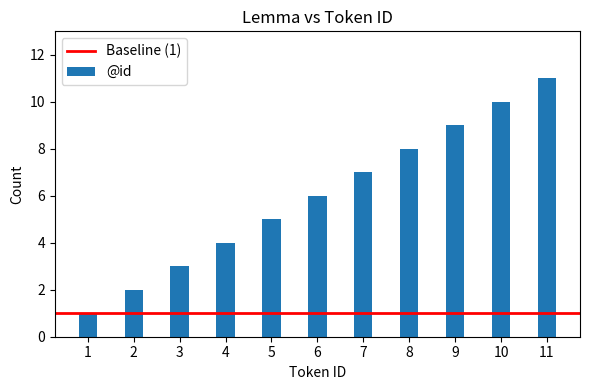

List the labels in order of value, largest first.

11, 10, 9, 8, 7, 6, 5, 4, 3, 2, 1